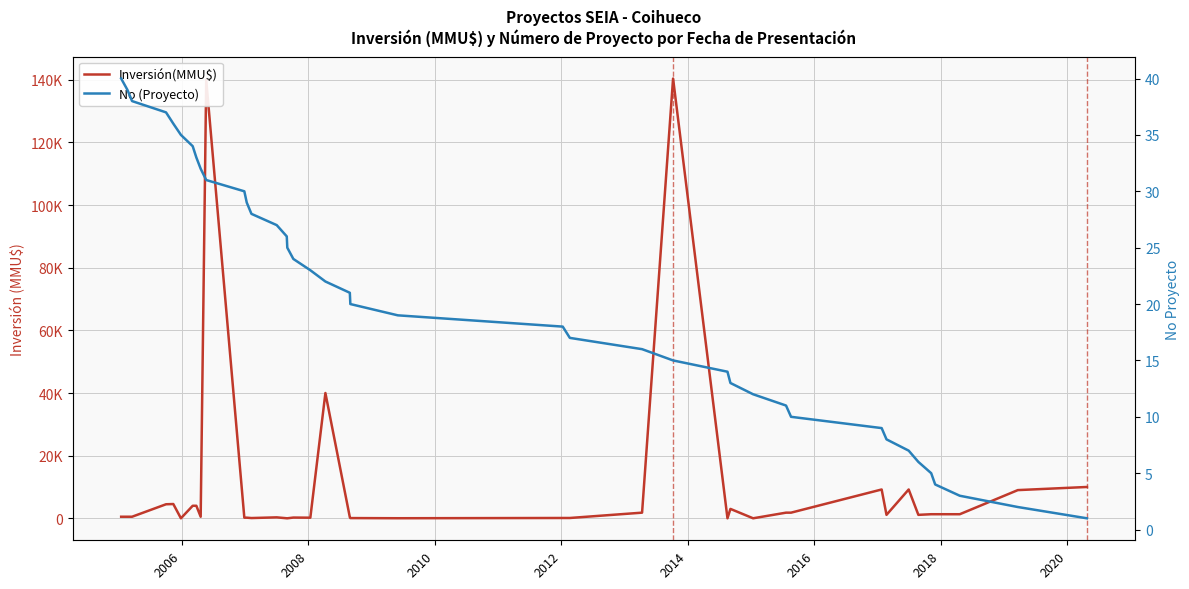

Is it true that No (Proyecto) equals 62 at 2008?

False